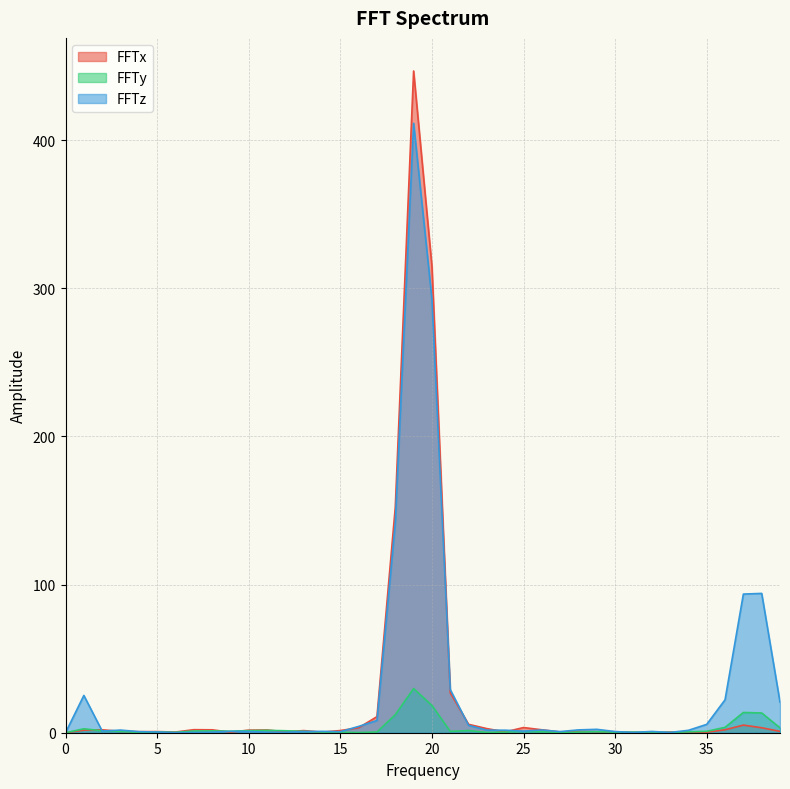

True or false: FFTy has more than 1 points higher than both neighbors.

True